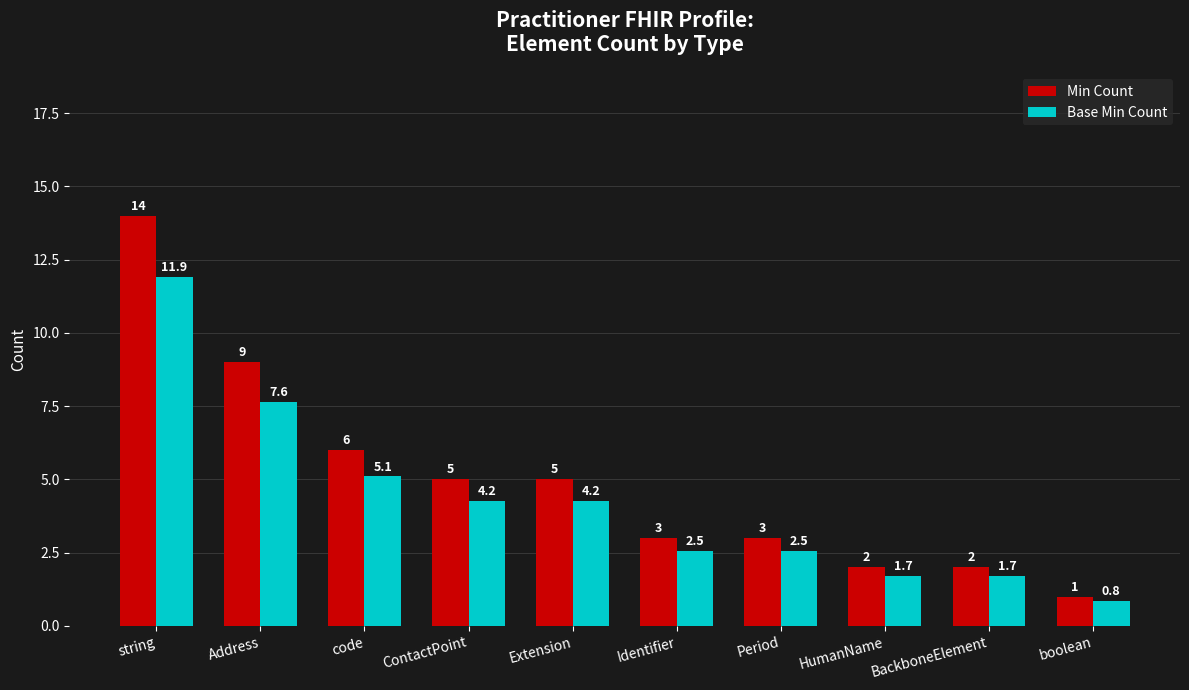

What is the approximate value of Base Min Count at string?

11.9